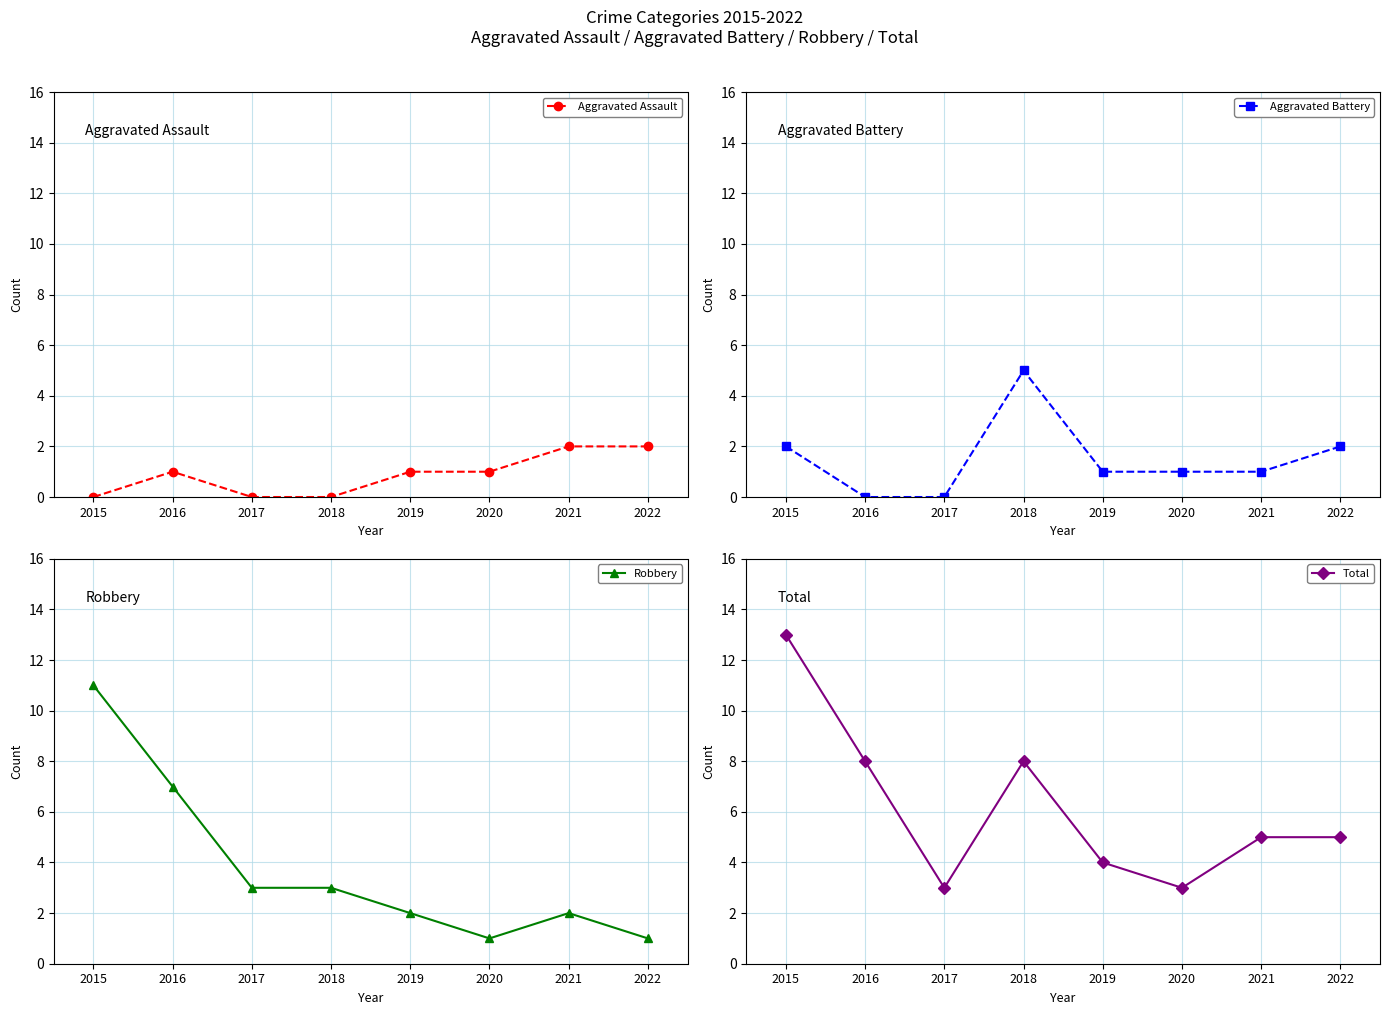

True or false: Total and Aggravated Assault cross at least once.

False